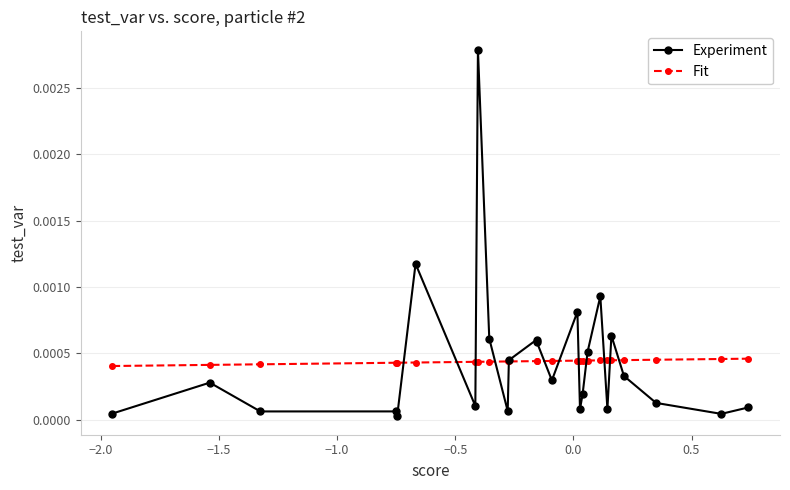

Rank the series by their maximum value, from highest to lowest.

Experiment, Fit